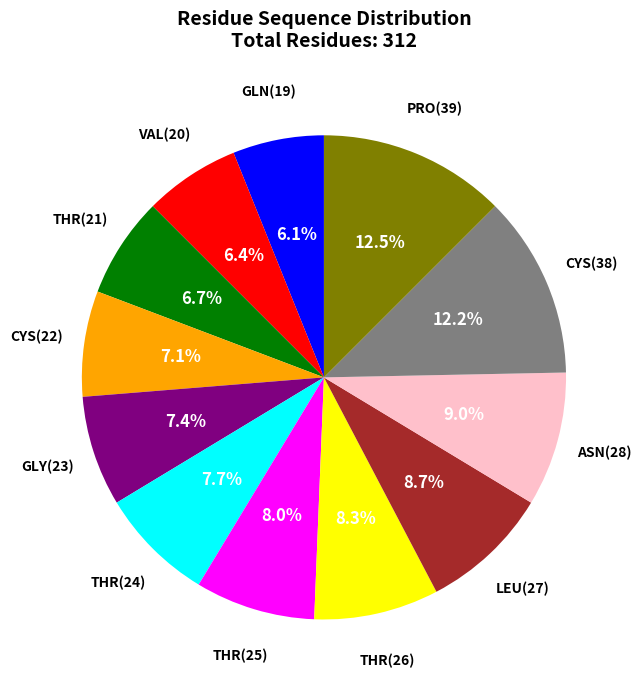

How many slices are in this pie chart?

12